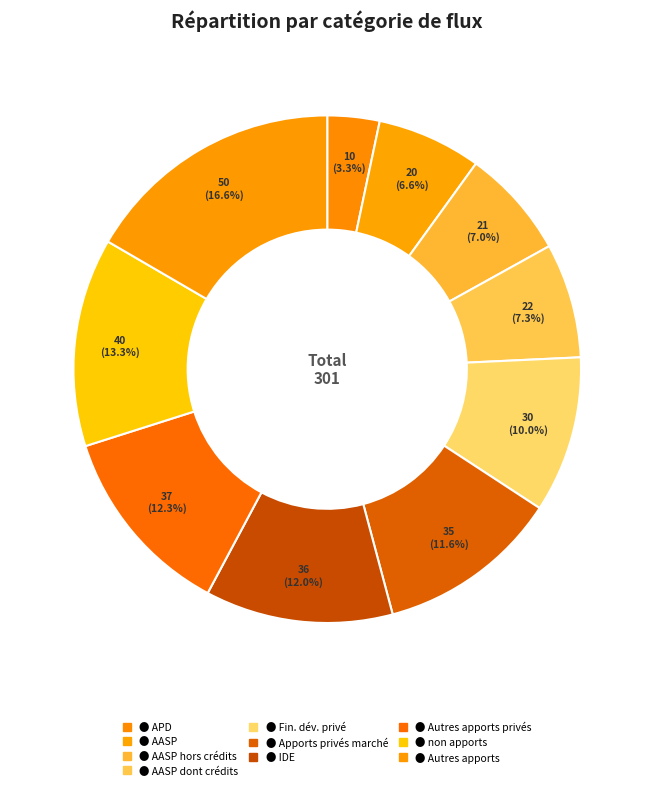

How many slices are in this pie chart?

10